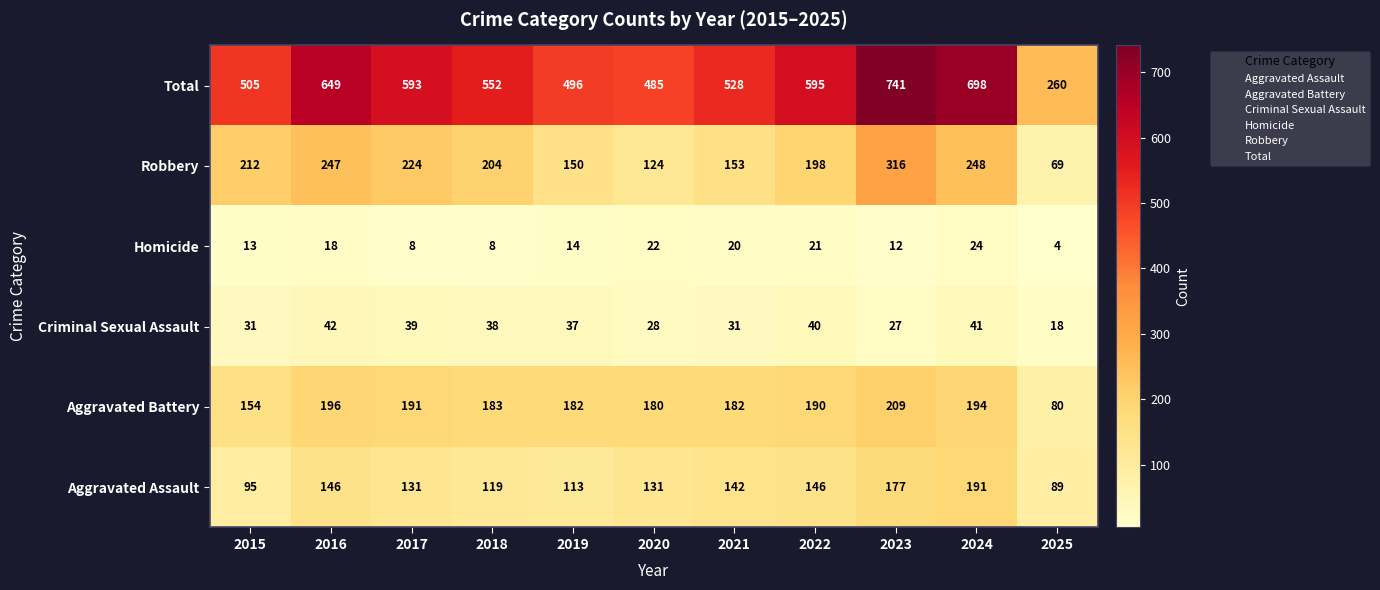

List the series in order of their peak value, highest first.

Total, Robbery, Aggravated Battery, Aggravated Assault, Criminal Sexual Assault, Homicide